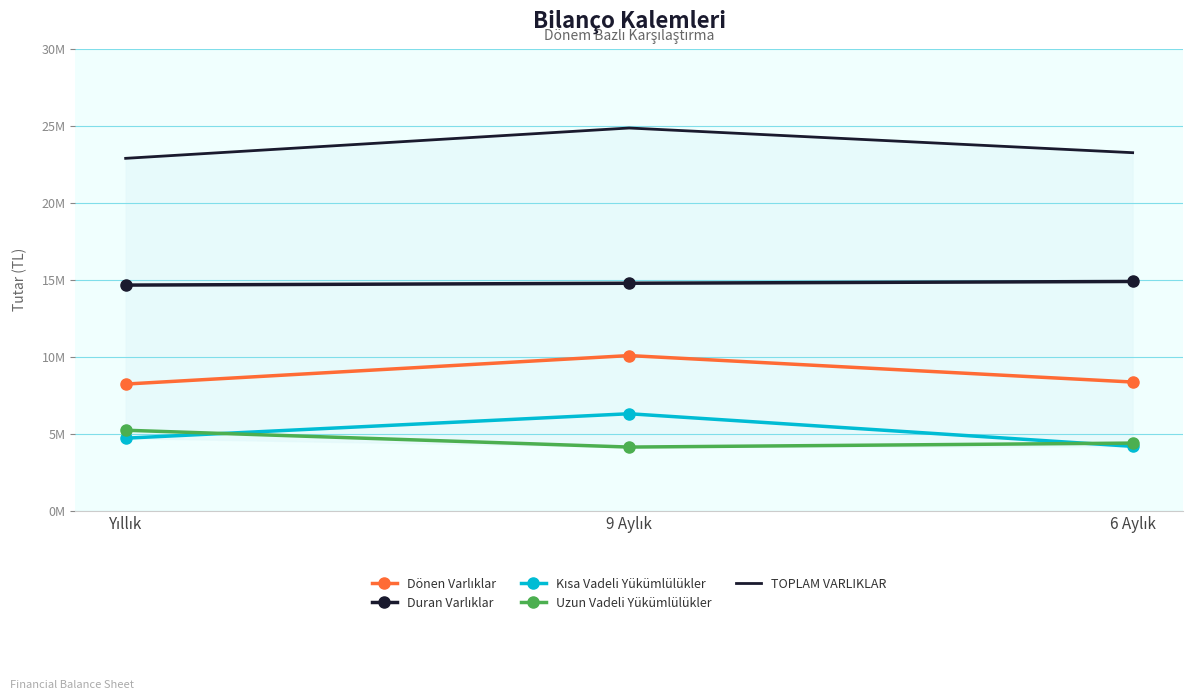

At which category is the sum across all series the highest?

9 Aylık